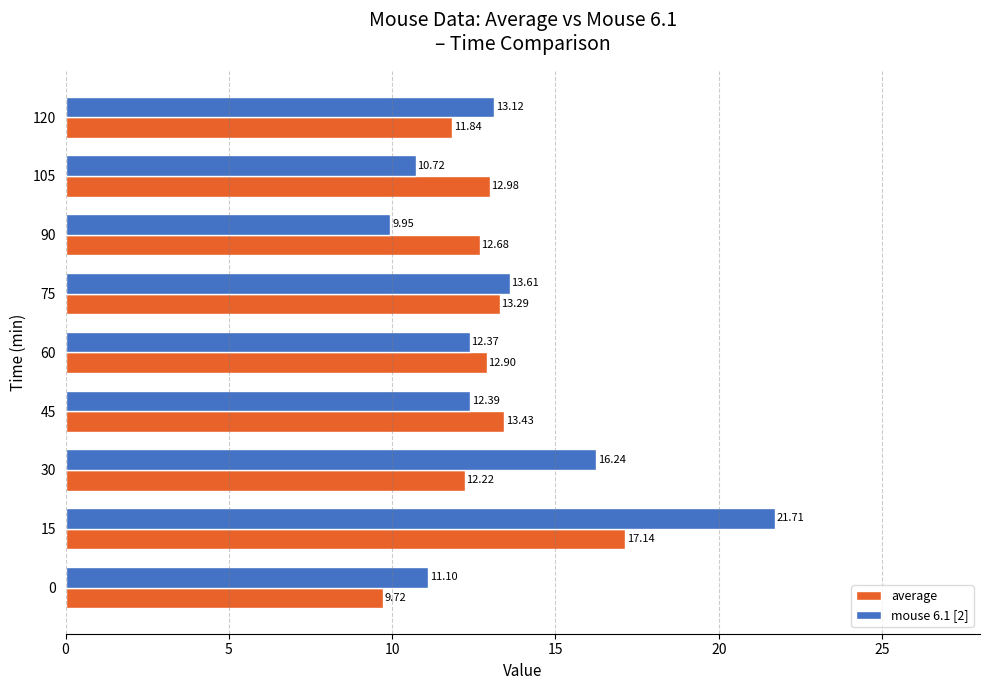

List the labels in order of average value, largest first.

15, 45, 75, 105, 60, 90, 30, 120, 0